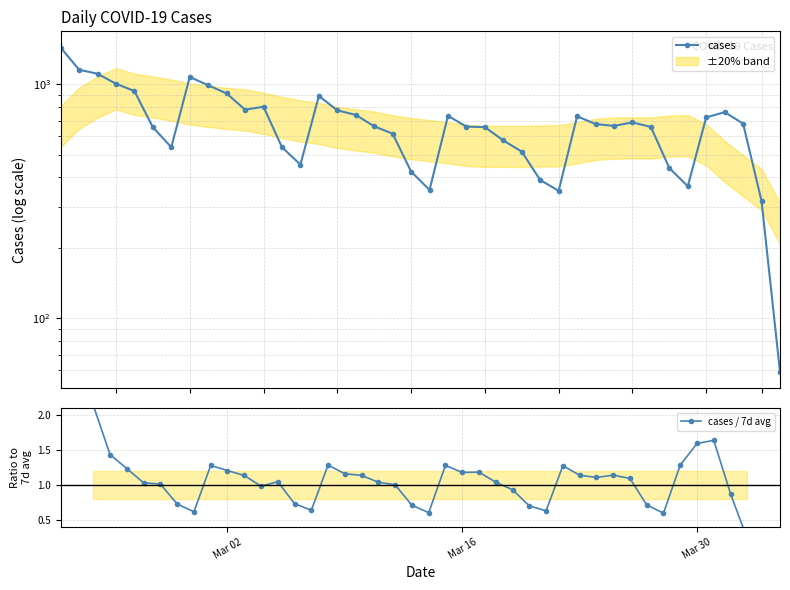

What is the average value of the cases / 7d avg series?

1.0